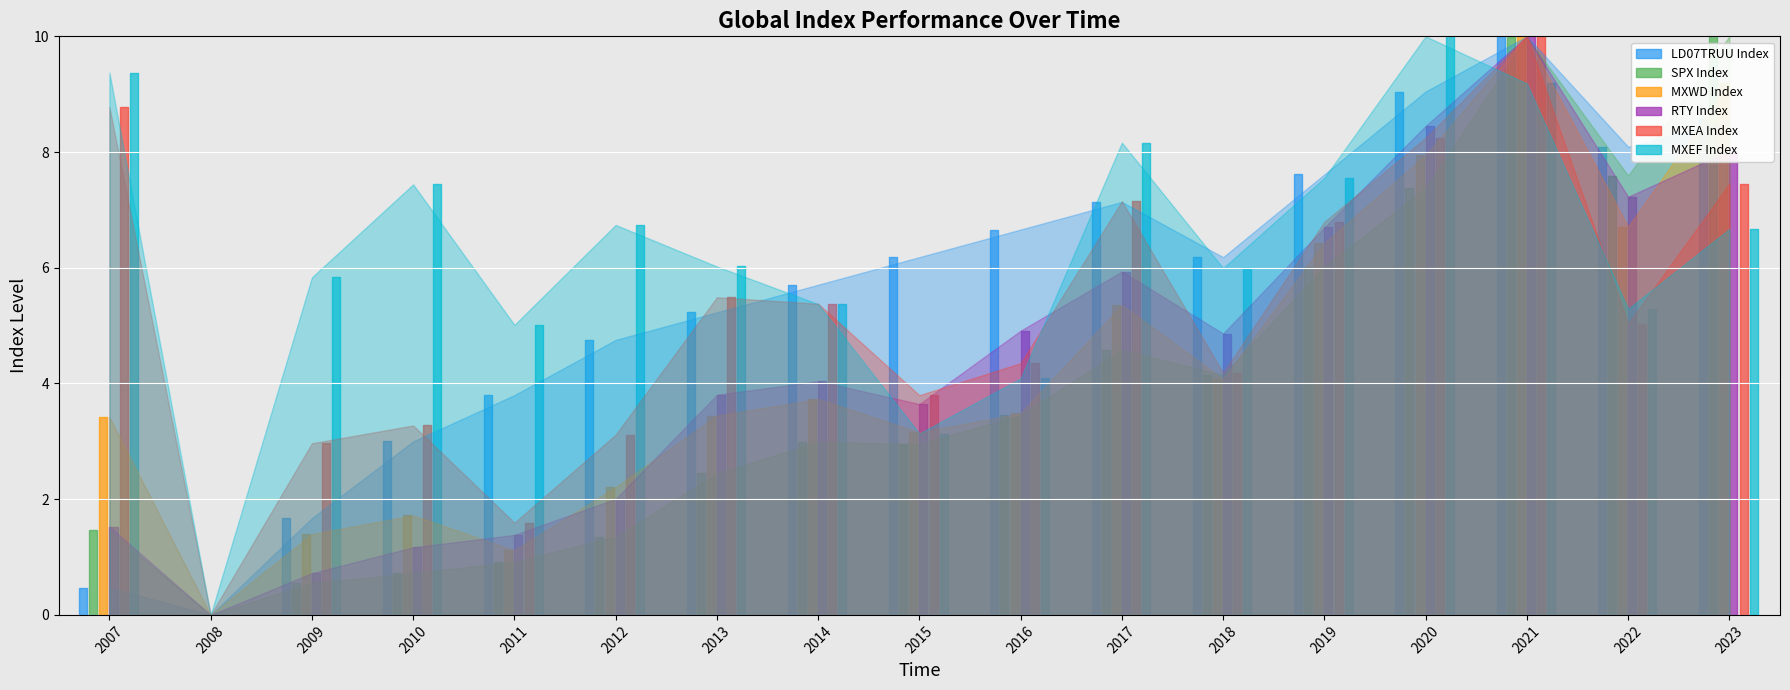

At how many categories does at least one series exceed 7?

8